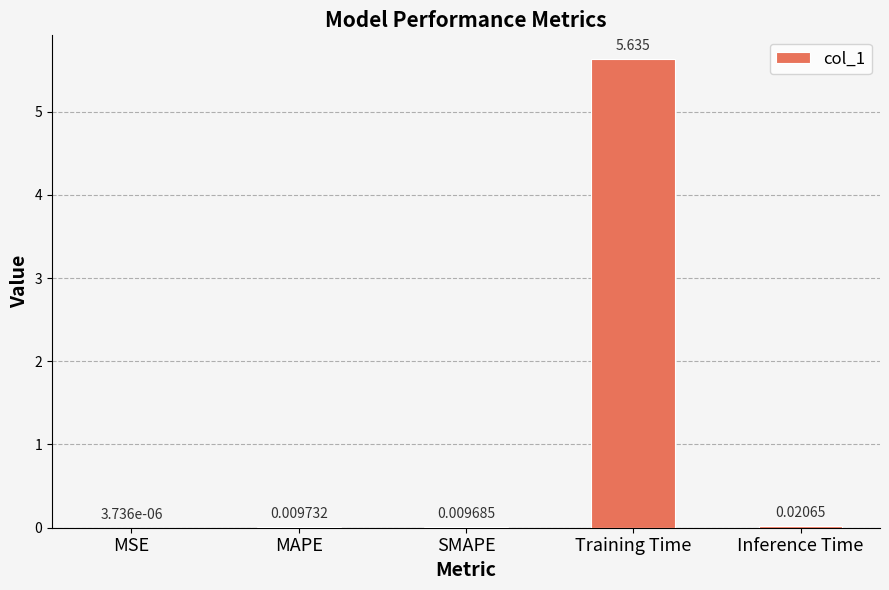

Does the chart contain stacked bars?

No